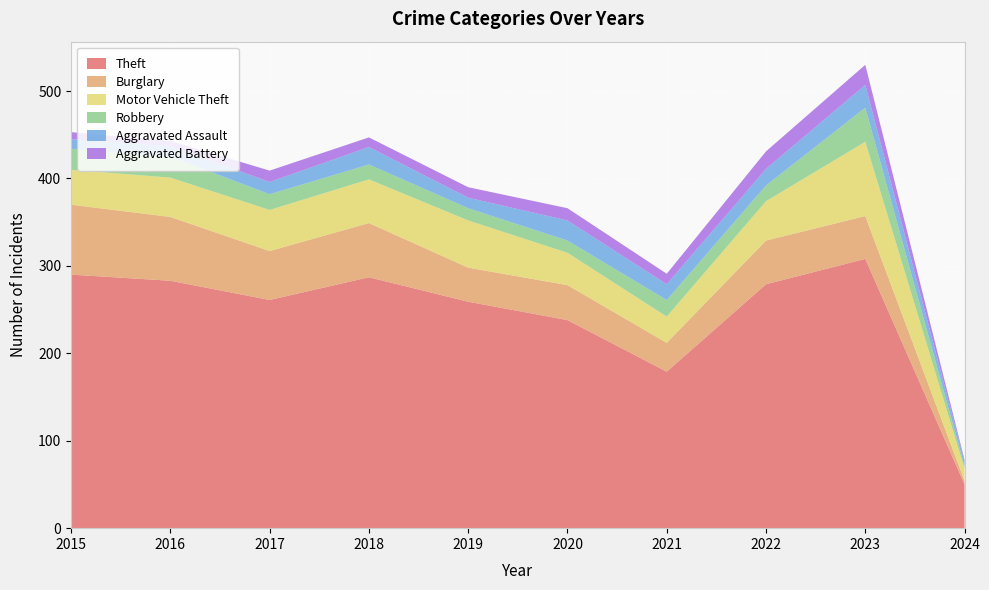

Reading left to right, extract all data points from this chart.

Theft: 2015=290	2016=283	2017=261	2018=287	2019=259	2020=238	2021=179	2022=279	2023=308	2024=50
Burglary: 2015=80	2016=73	2017=56	2018=62	2019=39	2020=40	2021=33	2022=50	2023=49	2024=4
Motor Vehicle Theft: 2015=40	2016=45	2017=47	2018=50	2019=54	2020=37	2021=30	2022=45	2023=85	2024=14
Robbery: 2015=24	2016=24	2017=18	2018=17	2019=14	2020=14	2021=19	2022=18	2023=39	2024=3
Aggravated Assault: 2015=11	2016=12	2017=14	2018=20	2019=12	2020=23	2021=18	2022=19	2023=26	2024=5
Aggravated Battery: 2015=8	2016=6	2017=13	2018=11	2019=12	2020=14	2021=12	2022=20	2023=23	2024=2